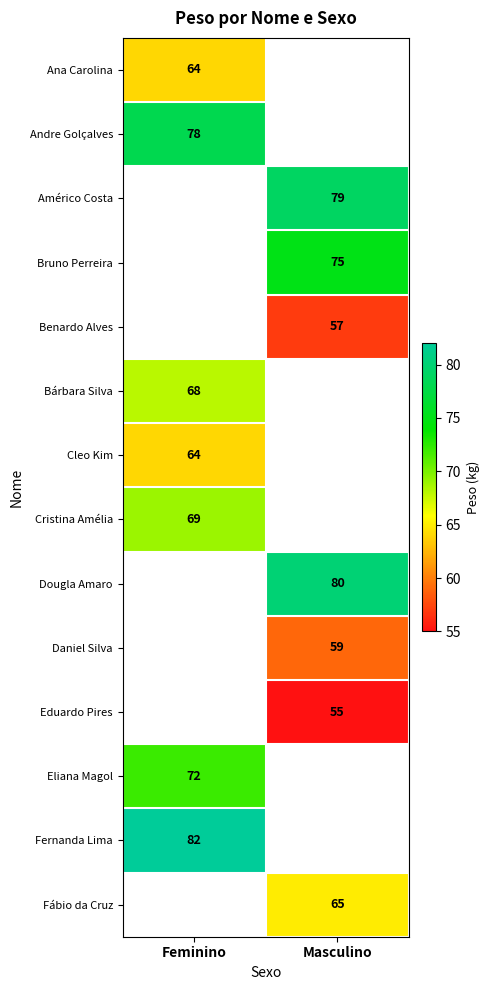

True or false: Bruno Perreira has a value of 110.3 at Masculino.

False